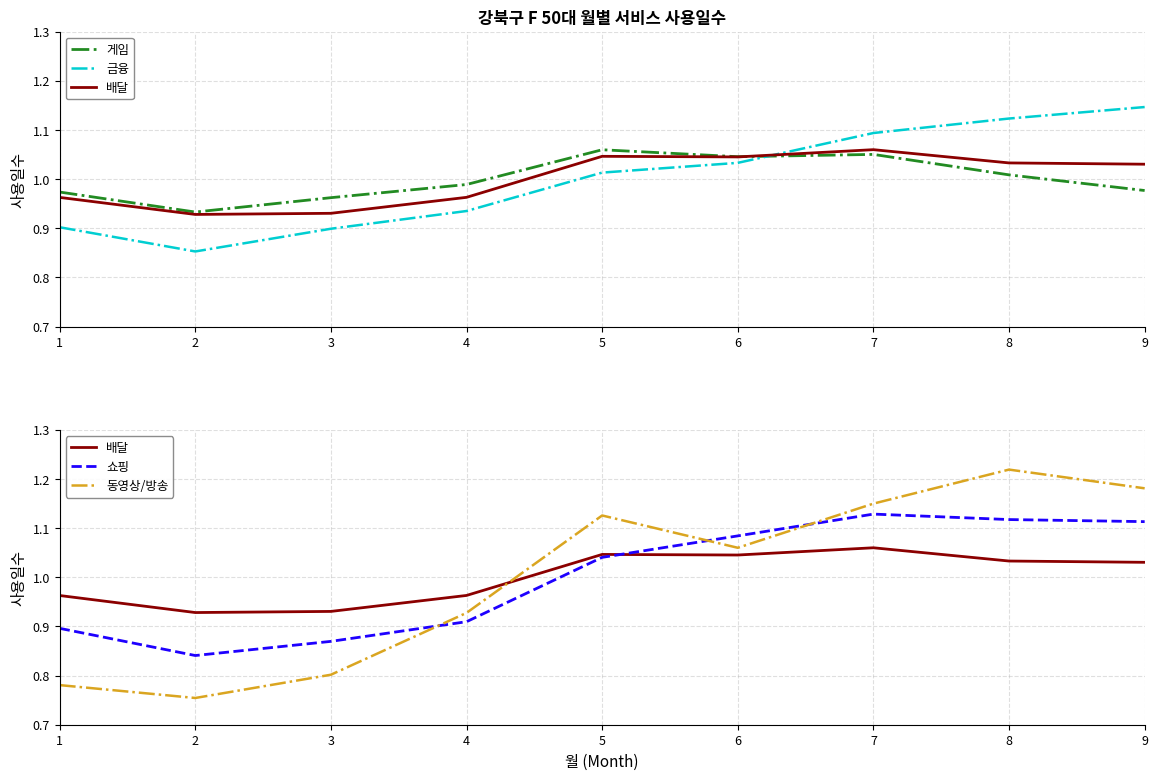

Reading left to right, list all the values displayed in this chart.

게임: 1=1.0	2=0.9	3=1.0	4=1.0	5=1.1	6=1.0	7=1.1	8=1.0	9=1.0
금융: 1=0.9	2=0.9	3=0.9	4=0.9	5=1.0	6=1.0	7=1.1	8=1.1	9=1.1
배달: 1=1.0	2=0.9	3=0.9	4=1.0	5=1.0	6=1.0	7=1.1	8=1.0	9=1.0
쇼핑: 1=0.9	2=0.8	3=0.9	4=0.9	5=1.0	6=1.1	7=1.1	8=1.1	9=1.1
동영상/방송: 1=0.8	2=0.8	3=0.8	4=0.9	5=1.1	6=1.1	7=1.1	8=1.2	9=1.2